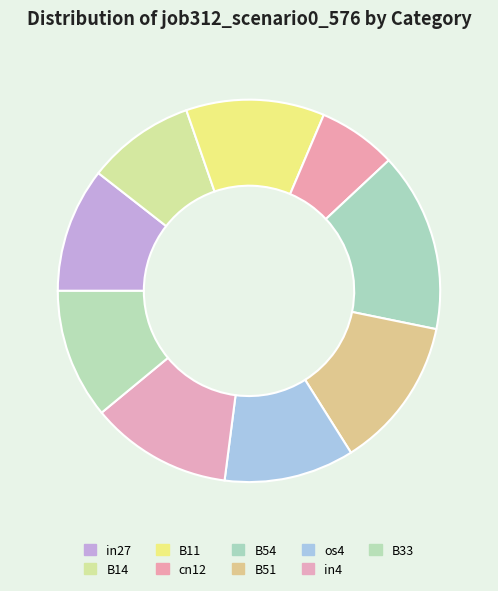

How many segments does this pie chart have?

9